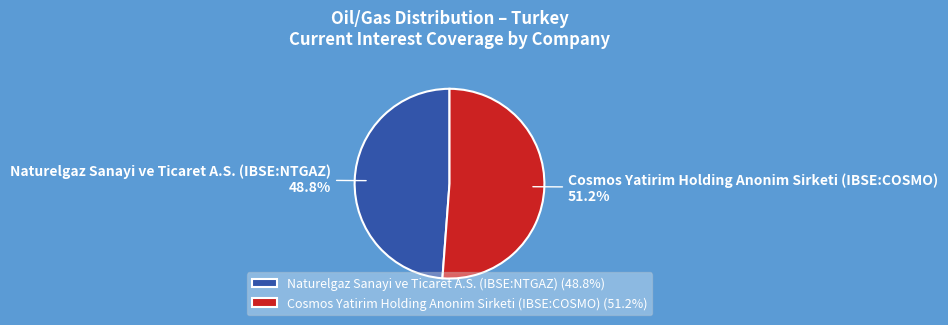

Is it true that Cosmos Yatirim Holding Anonim Sirketi (IBSE:COSMO) is 51% of the pie?

True